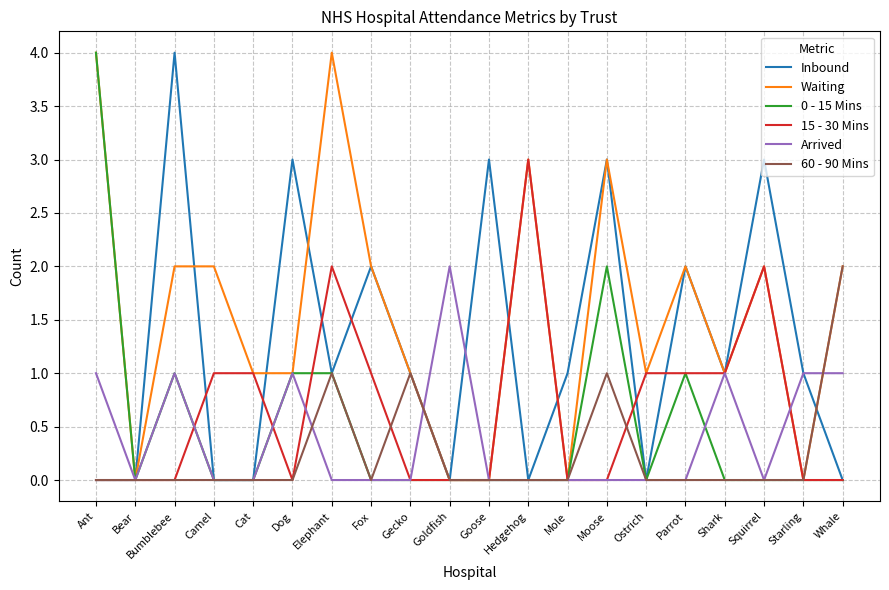

Between Bumblebee and Shark, which series saw the biggest shift?

Inbound